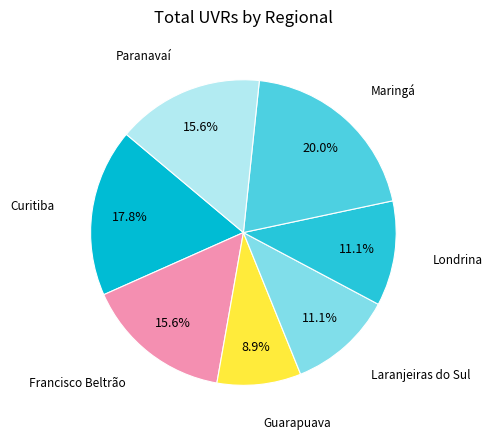

Is the sum of Guarapuava and Maringá greater than half?

No